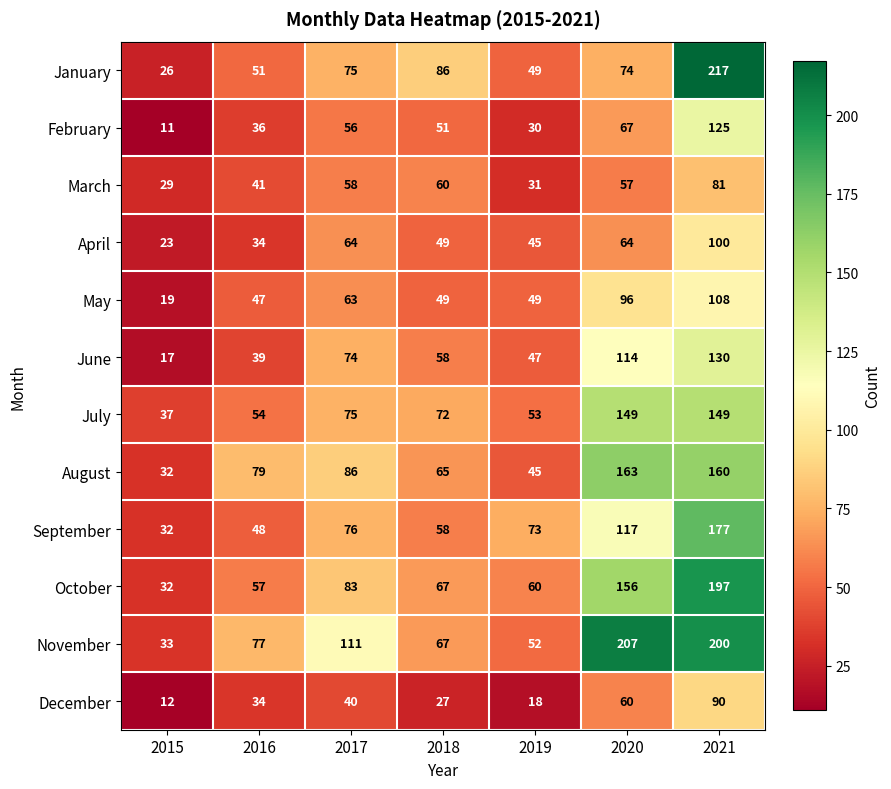

What is the spread (max minus min) of values at 2021?

136